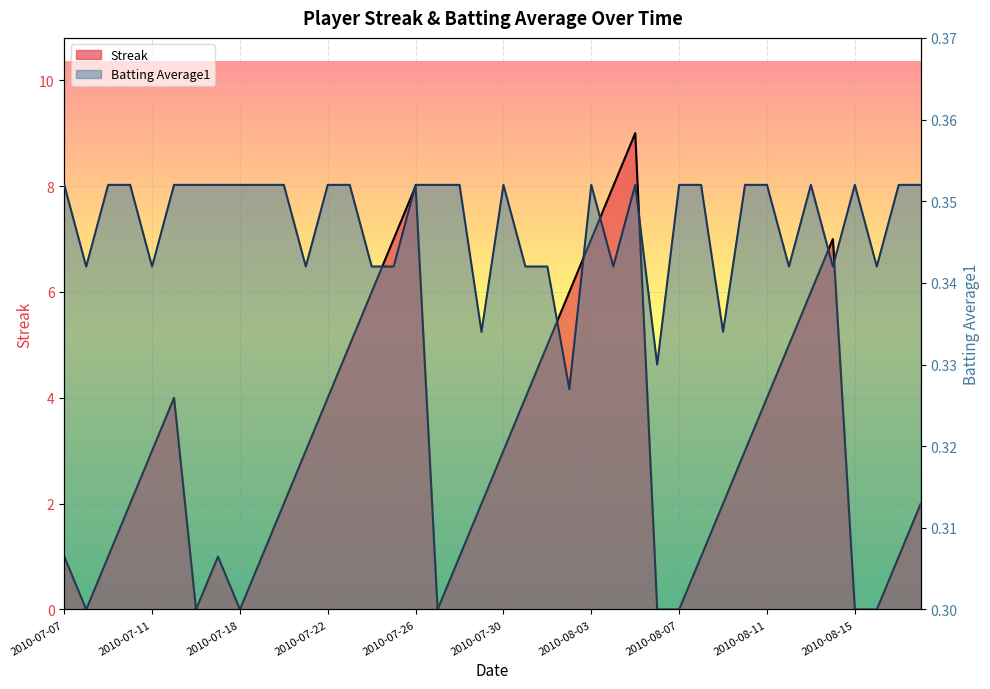

Which series ends up on top after the final intersection of Batting Average1 and Streak?

Streak